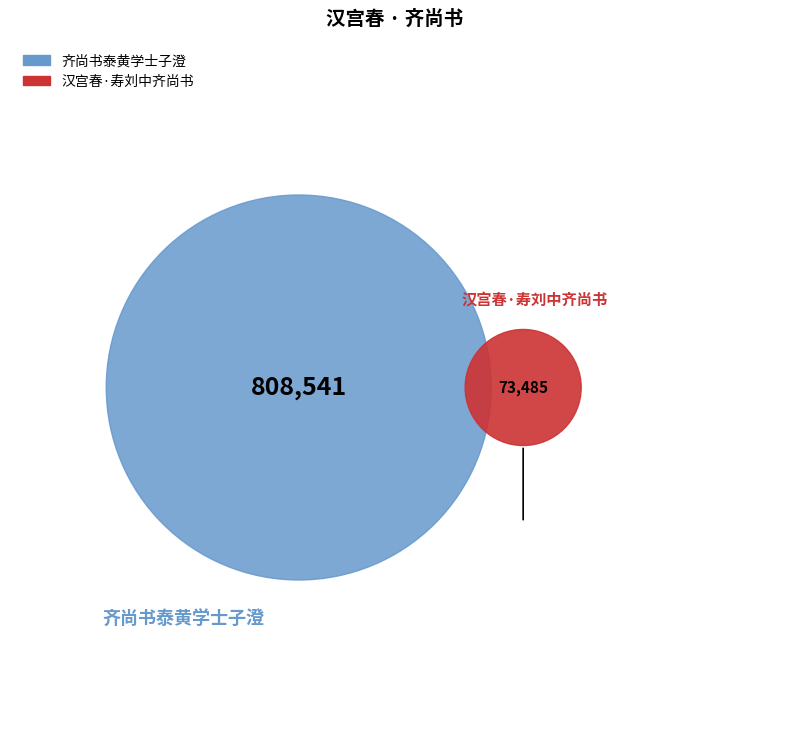

Is it true that 汉宫春·寿刘中齐尚书 is 8% of the pie?

True